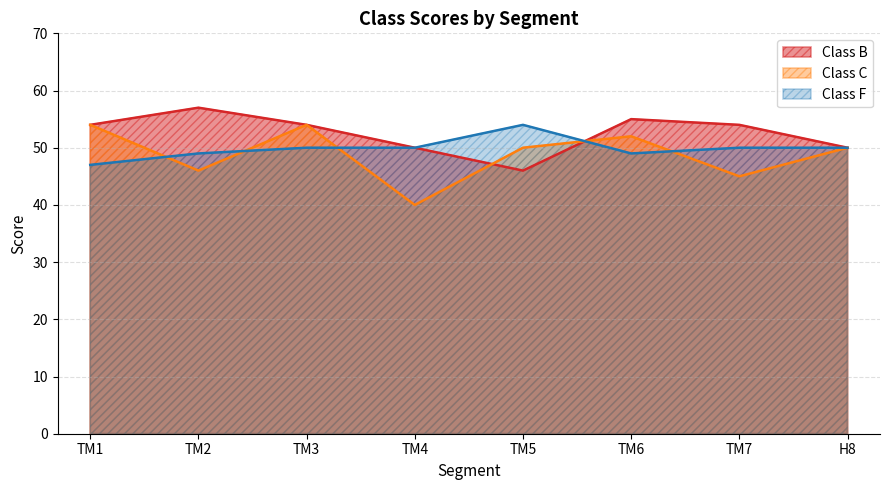

In Class B, how many points are higher than both neighbors (excluding endpoints)?

2